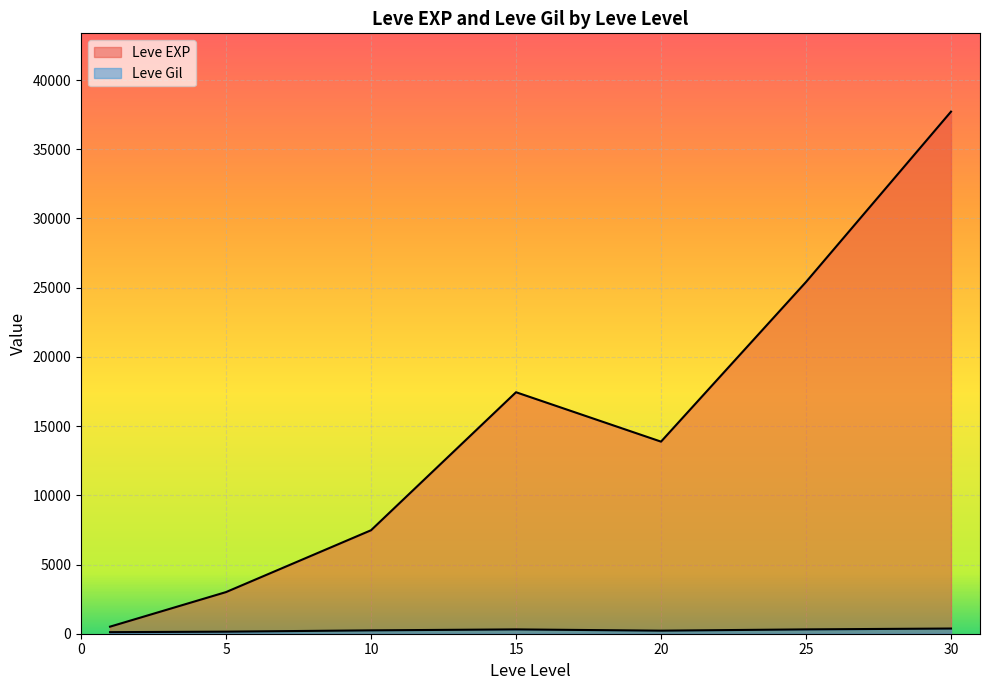

Between 5 and 25, which series saw the biggest shift?

Leve EXP